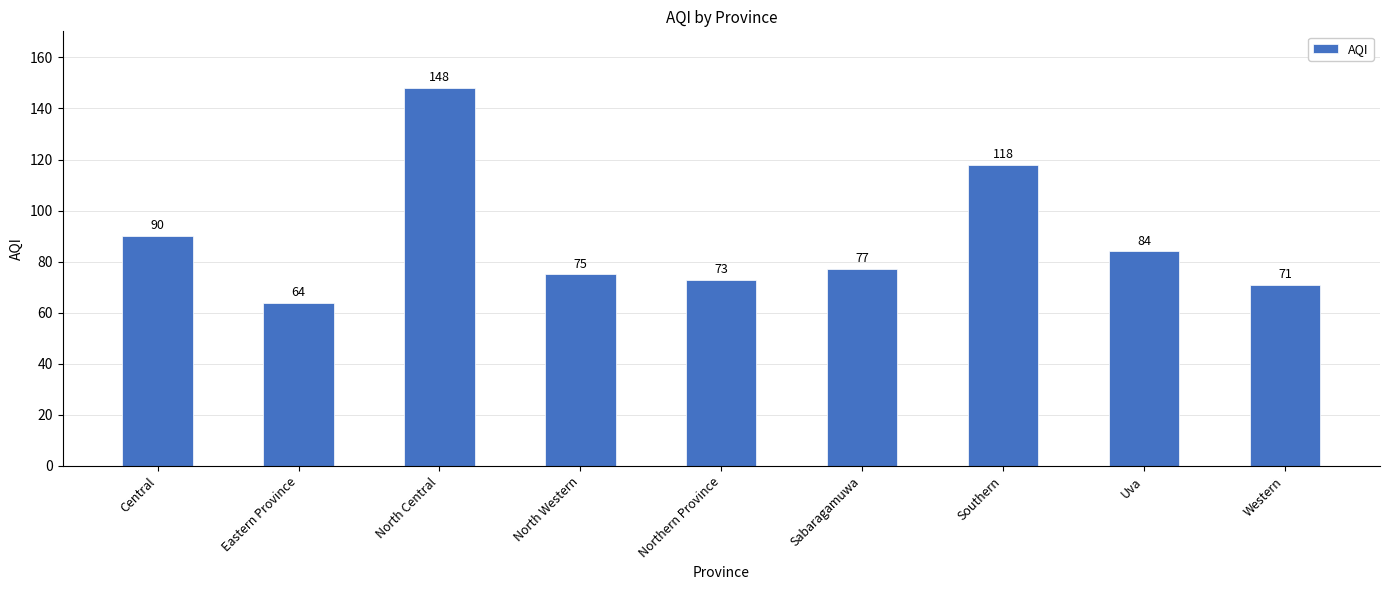

List the labels in order of value, largest first.

North Central, Southern, Central, Uva, Sabaragamuwa, North Western, Northern Province, Western, Eastern Province